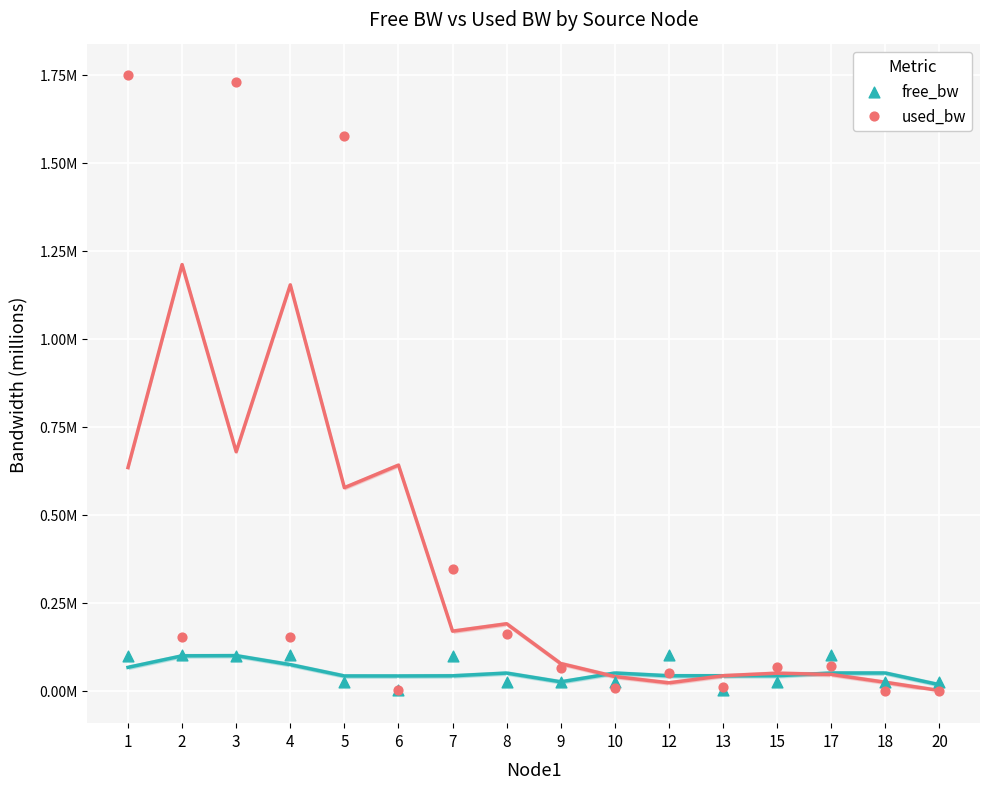

Which series has the largest Y range (max minus min)?

used_bw